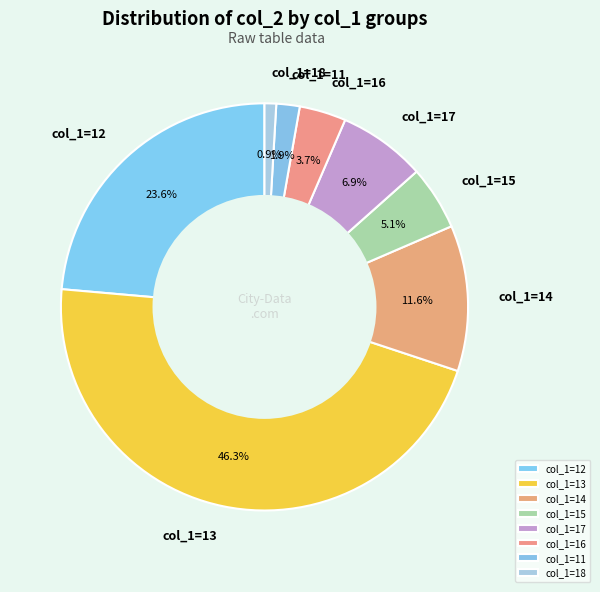

Which has a higher value, col_1=15 or col_1=16?

col_1=15